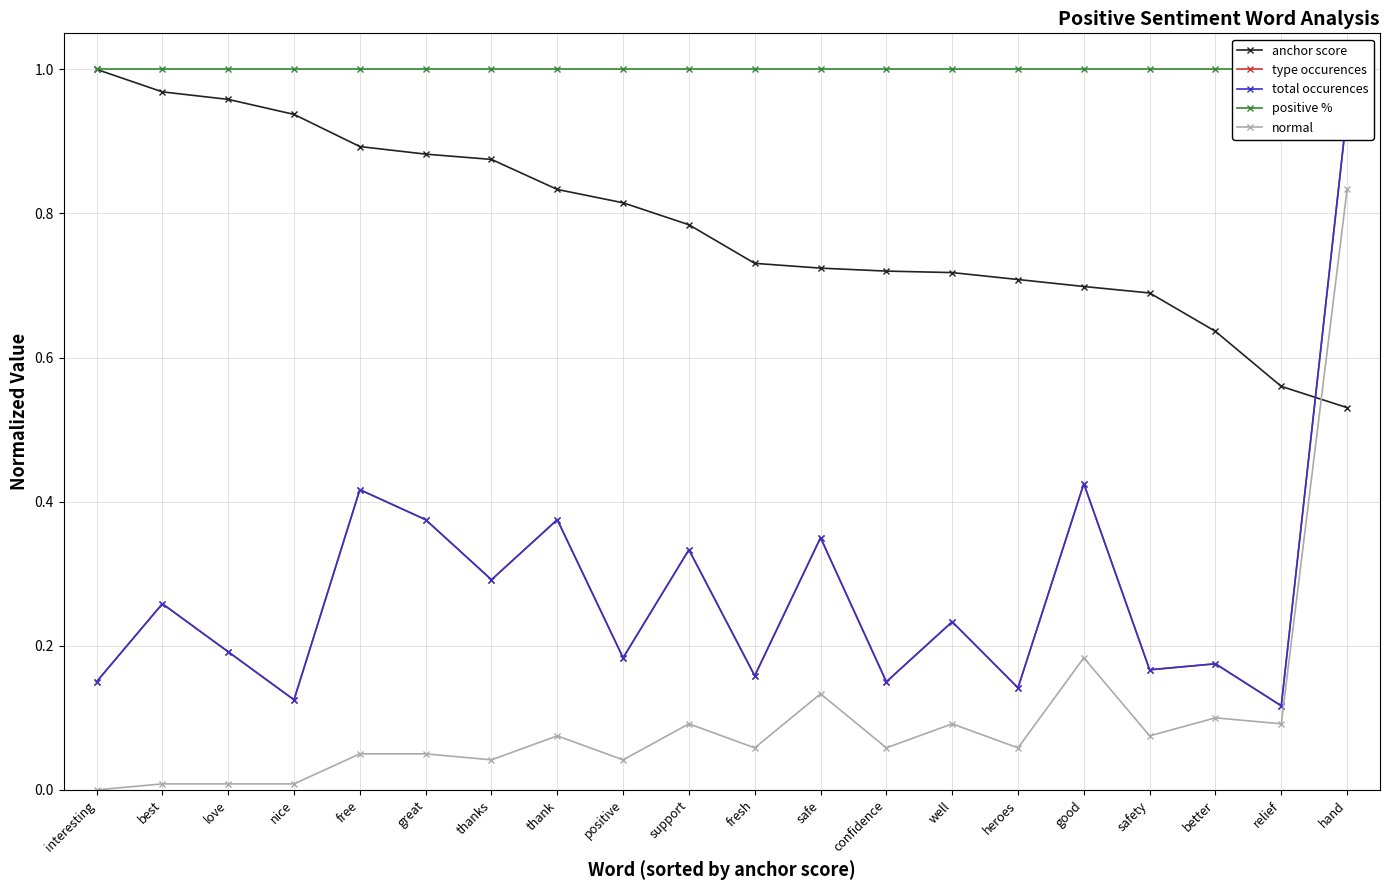

Where is the first local minimum for type occurences?

nice